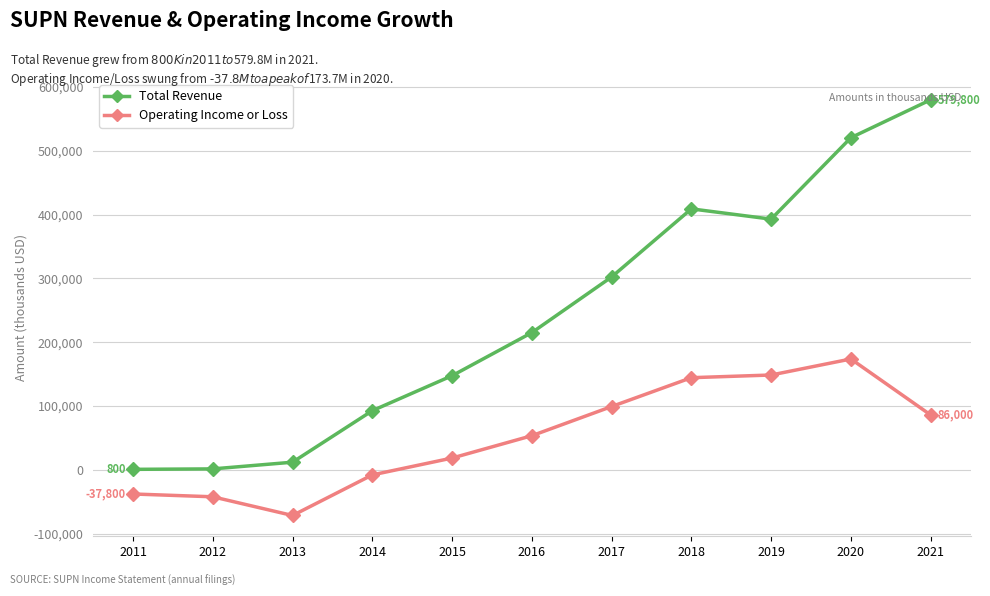

True or false: Operating Income or Loss and Total Revenue cross at least once.

False